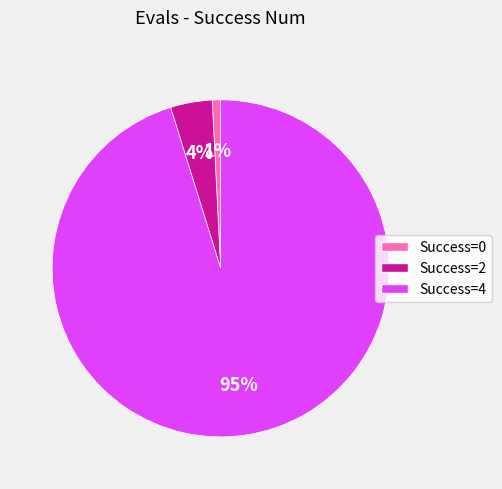

What is the smallest slice in the pie chart?

Success=0